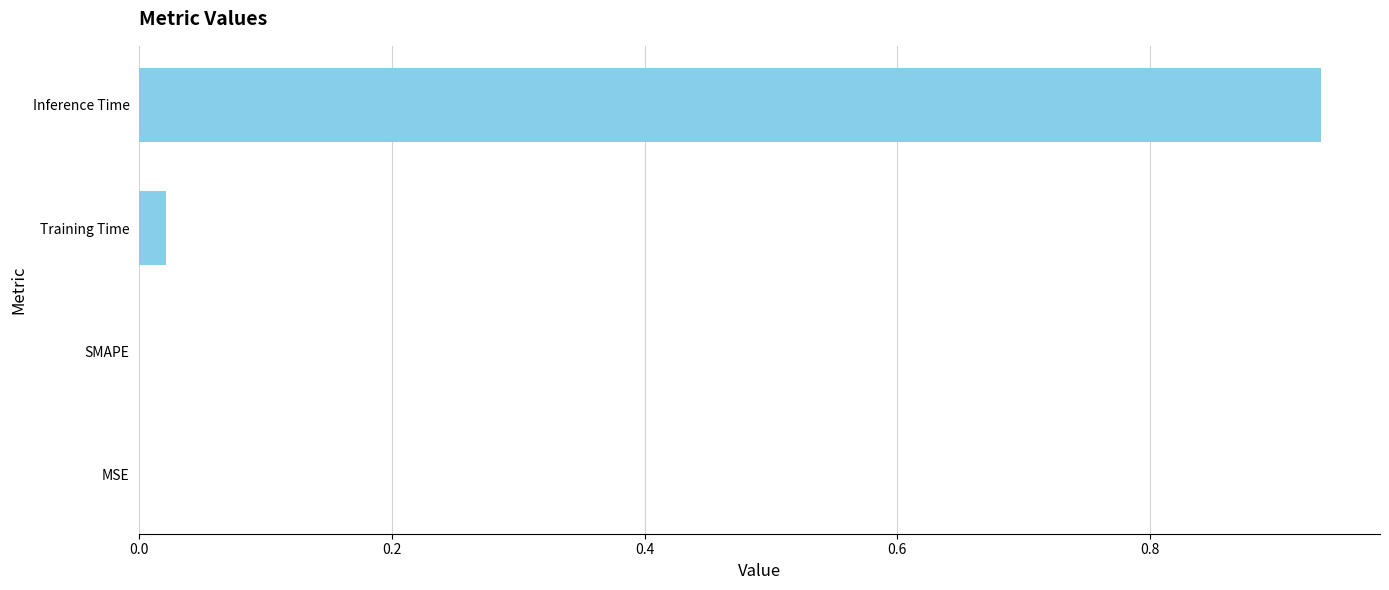

What is the sum of all values?

1.0